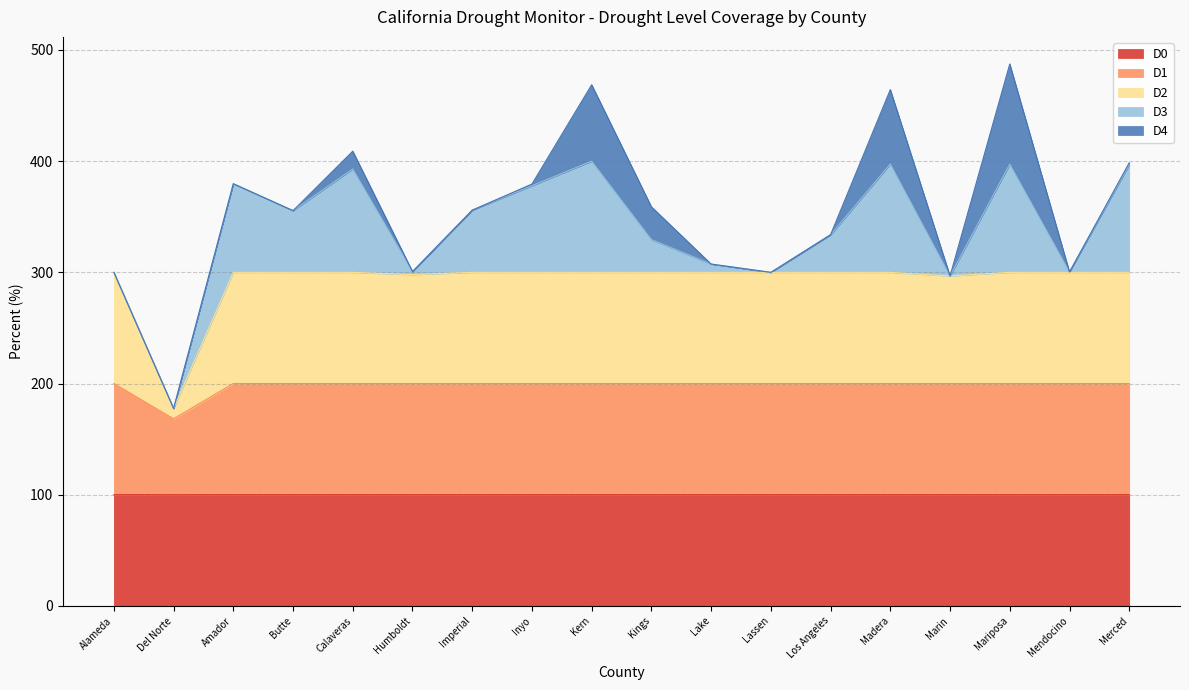

What is the total value across all series at Kings?

359.0